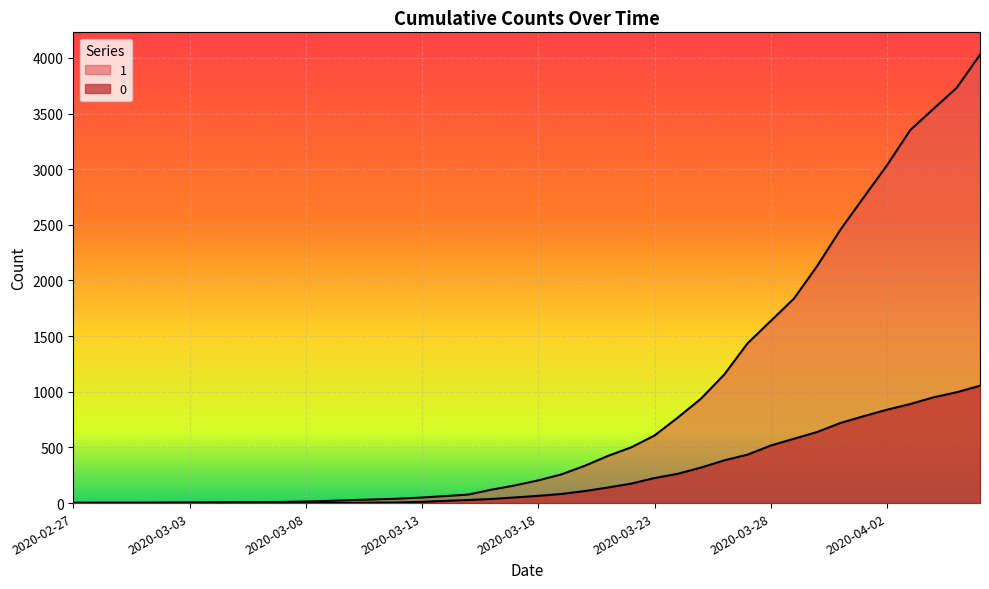

What is the total value across all series at 2020-03-19?

340